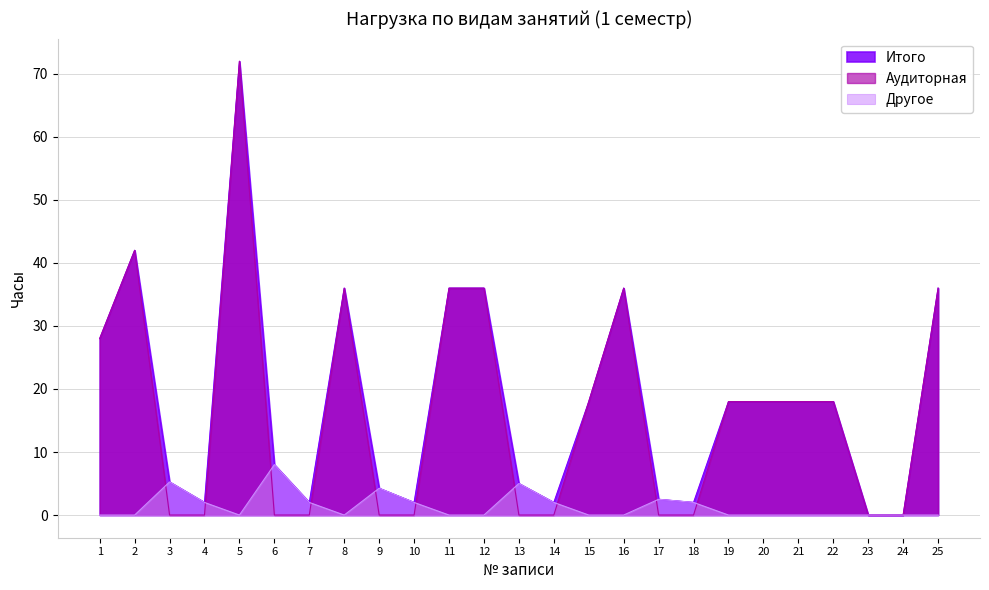

Where is the first local minimum for Итого?

4